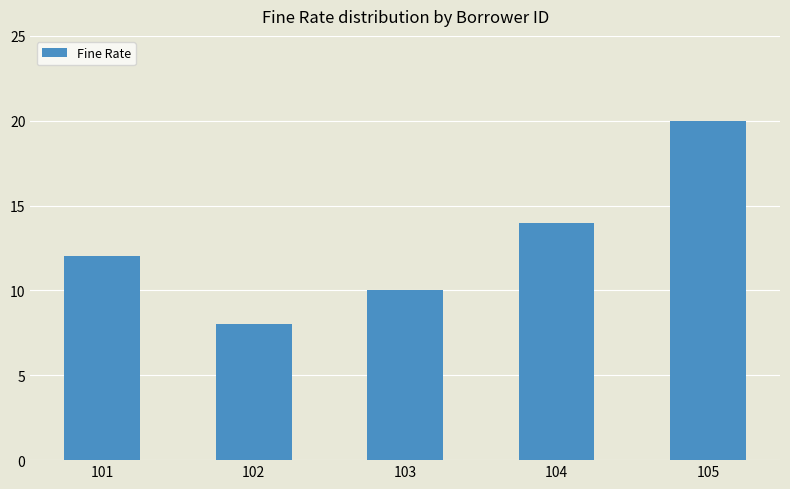

What is the value of the 4th bar from the left?

14